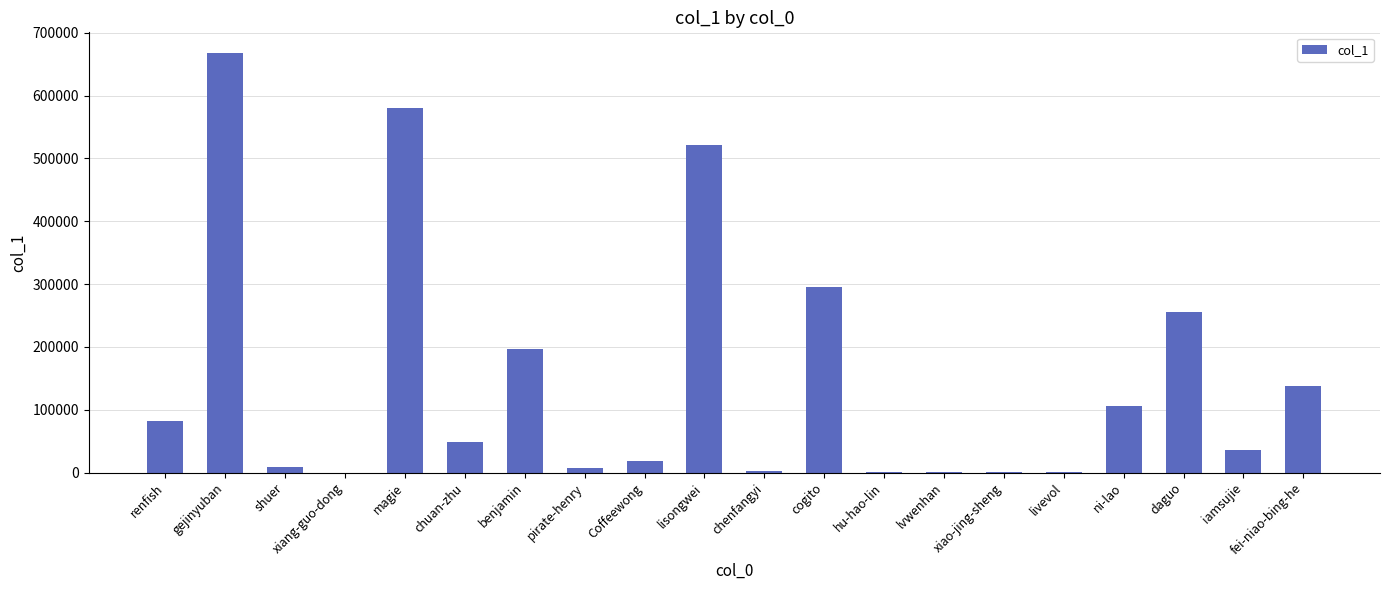

The value at benjamin is 196222. True or false?

True